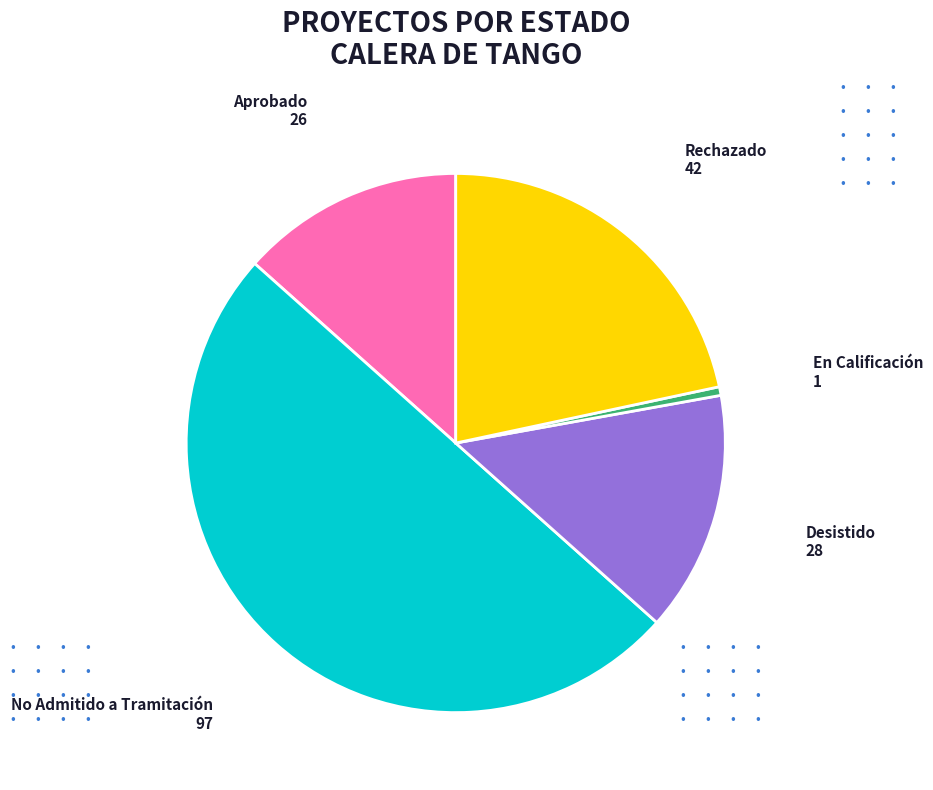

How many slices are in this pie chart?

5